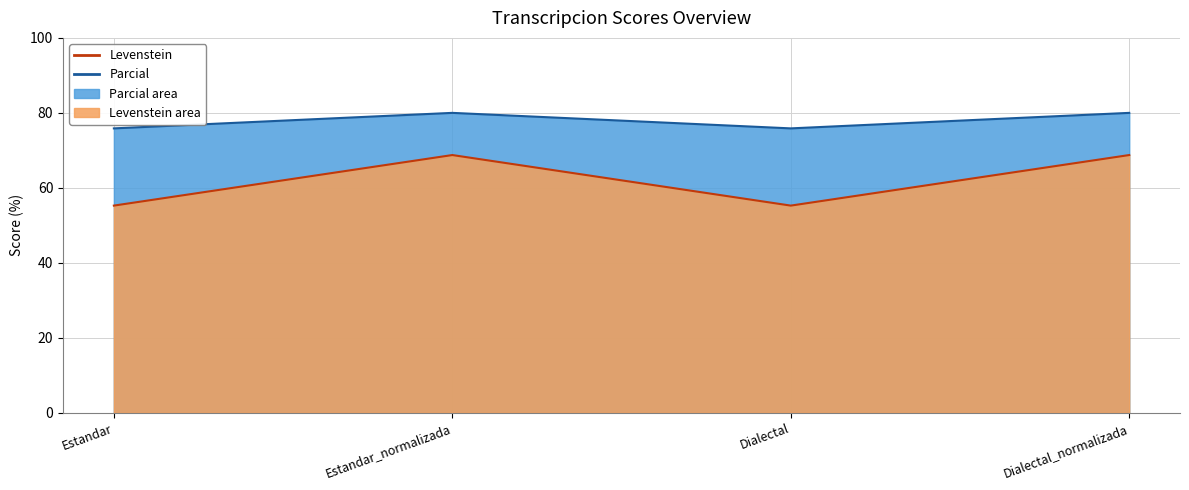

True or false: Parcial has more than 2 points higher than both neighbors.

False